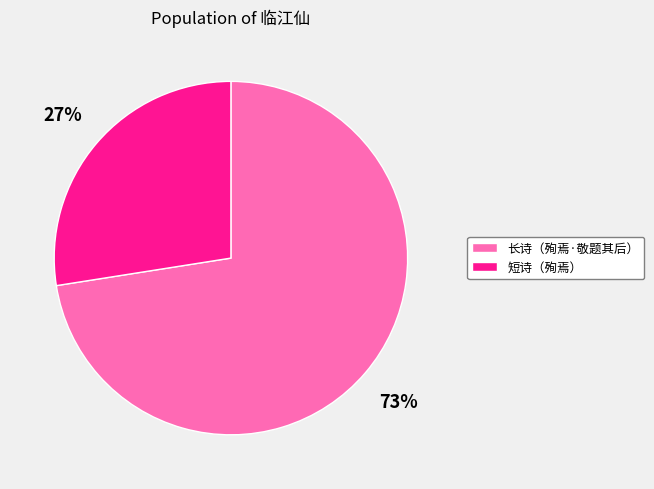

To the nearest percent, what is the combined percentage of 短诗（殉焉） and 长诗（殉焉·敬题其后）?

100%